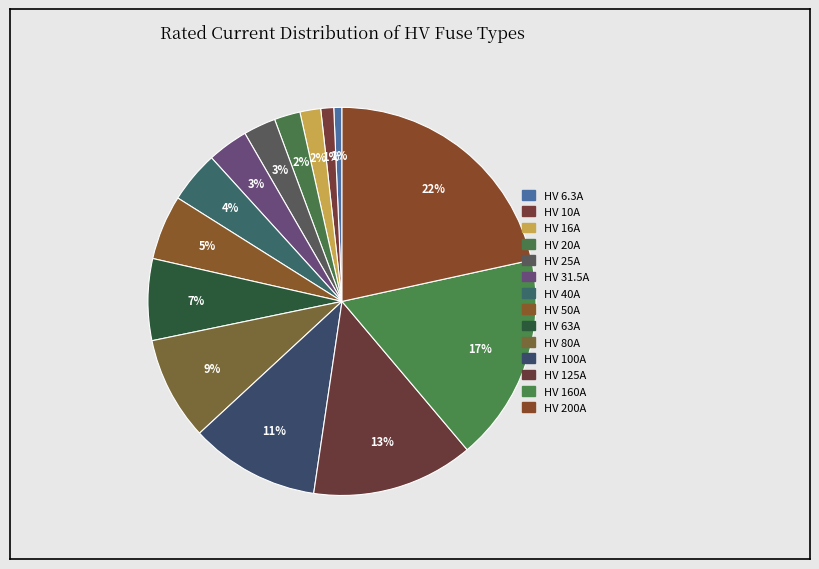

What is the ratio of the value at HV 40A to the value at HV 200A?

0.2